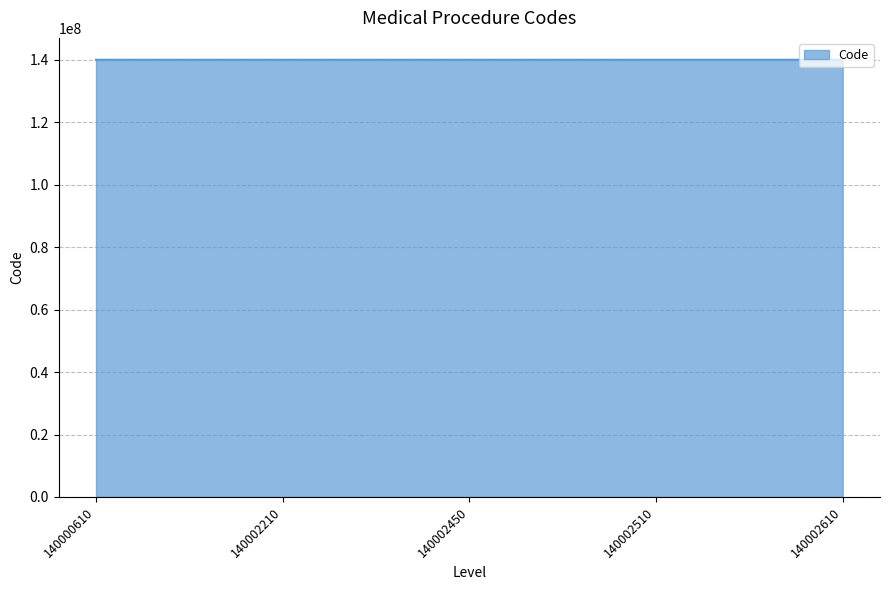

Count the number of categories in the chart.

5